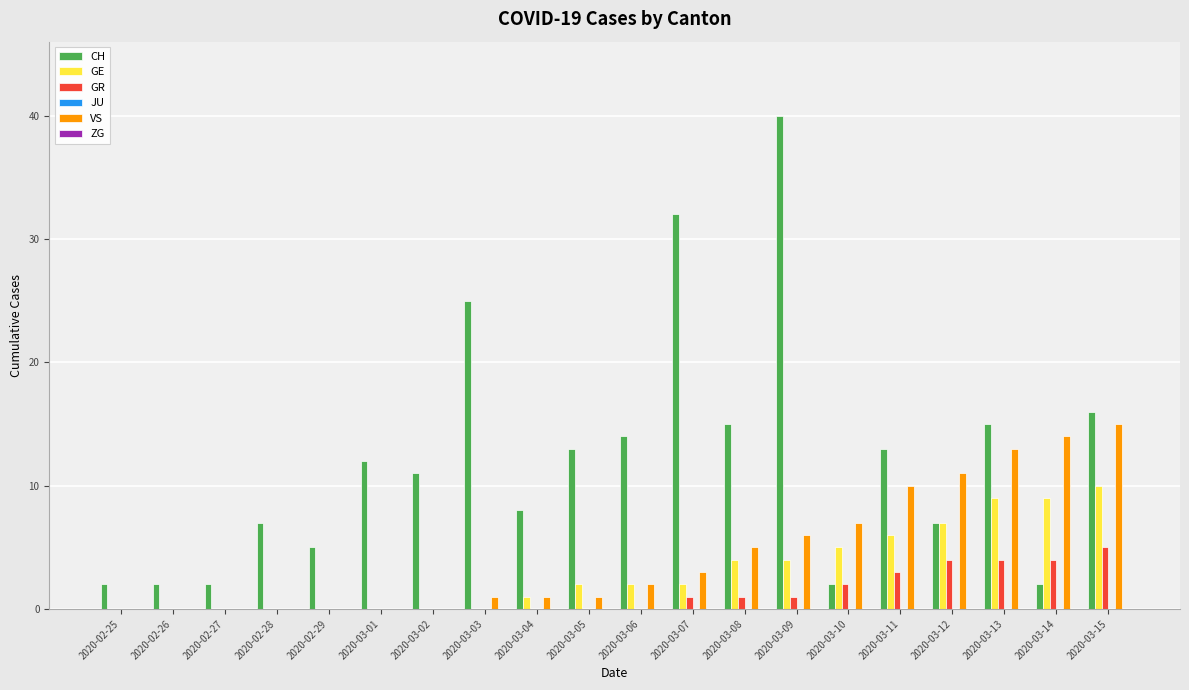

What is the sum of the CH values at 2020-03-12 and 2020-03-02?

18